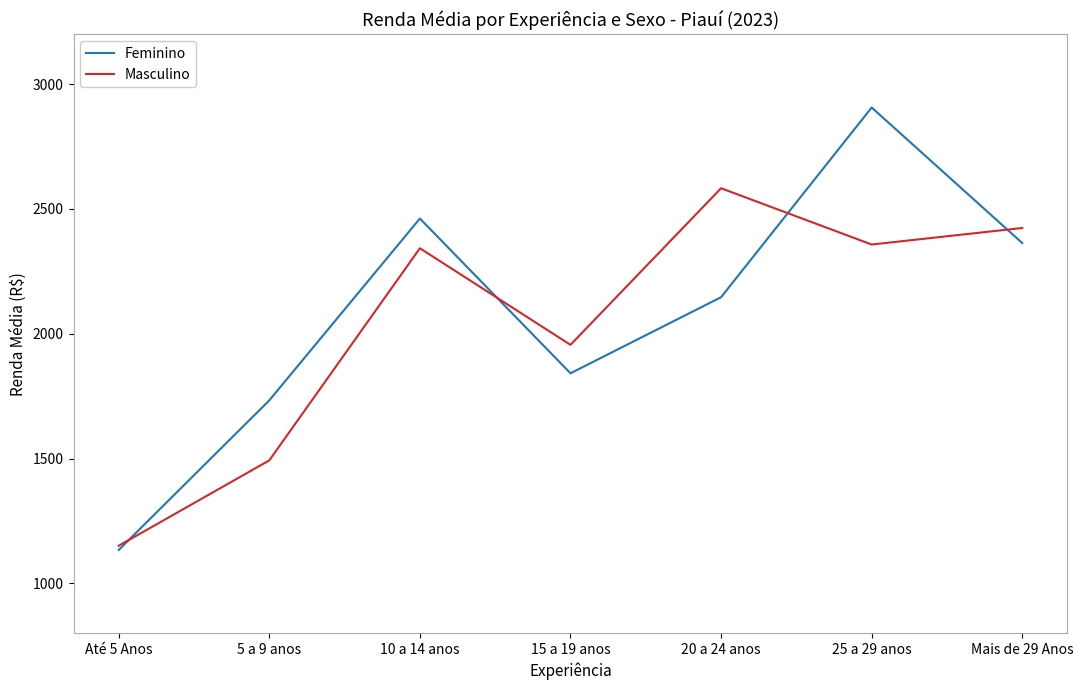

Where is Feminino nearest to the value 2019?

20 a 24 anos